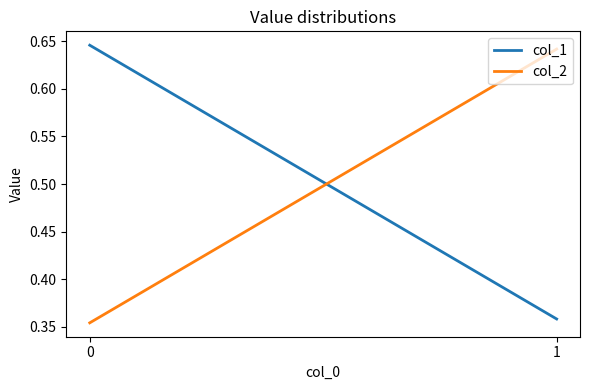

What is the value of the col_1 point at the 1st from the left?

0.6